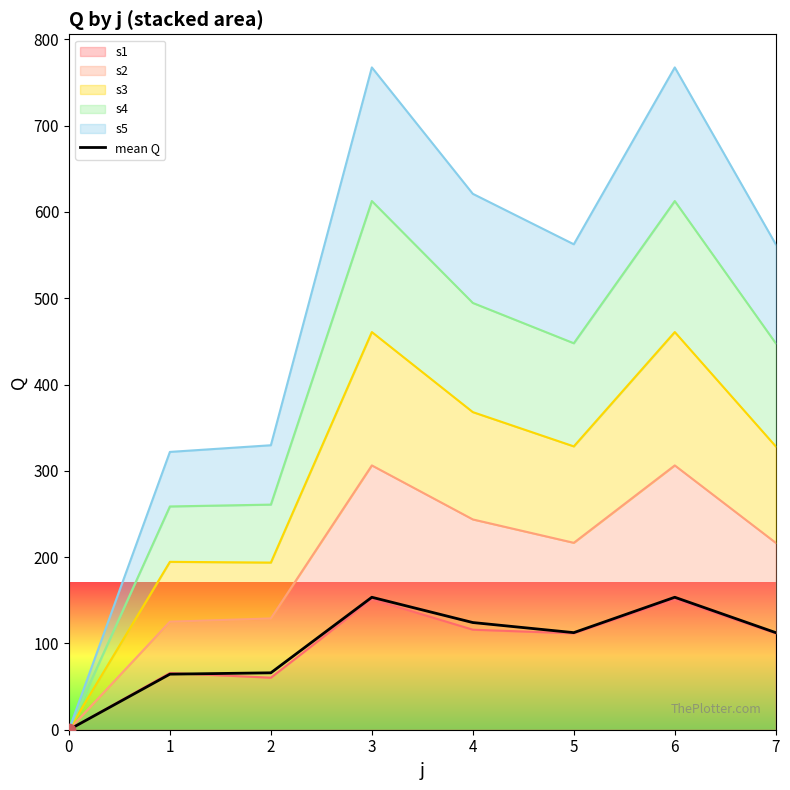

What is the ratio of the value at 5 to the value at 3?

0.7